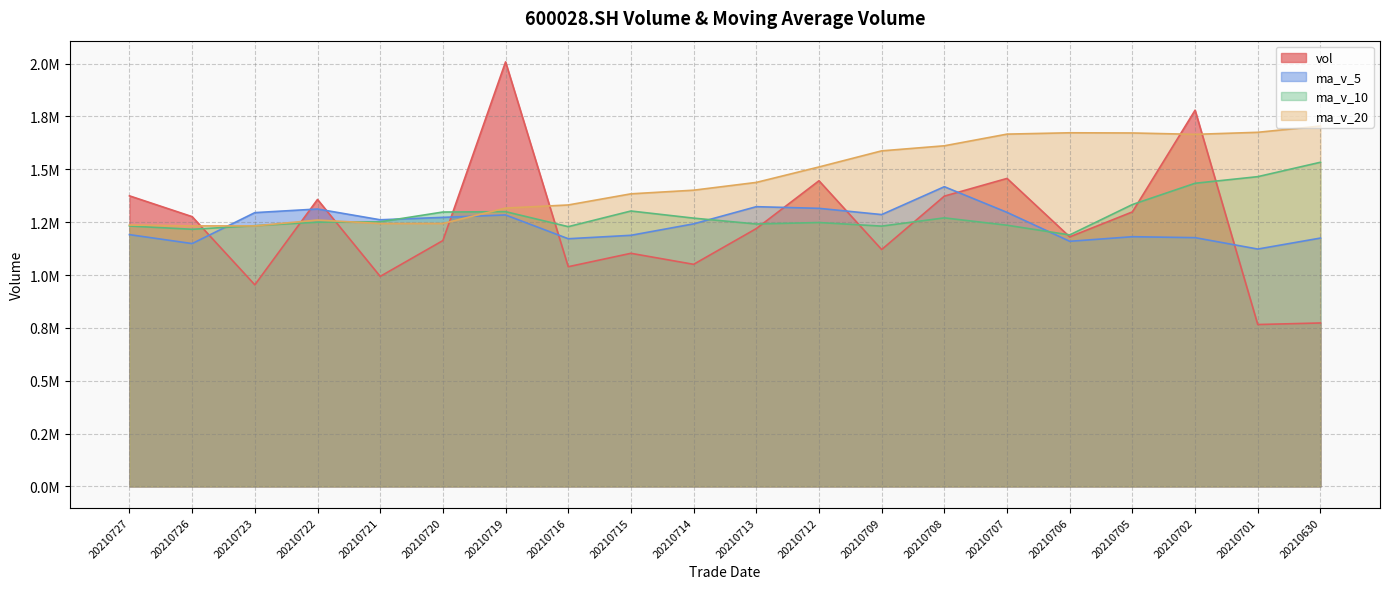

True or false: ma_v_5 has a value of 2086834.6 at 20210727.

False